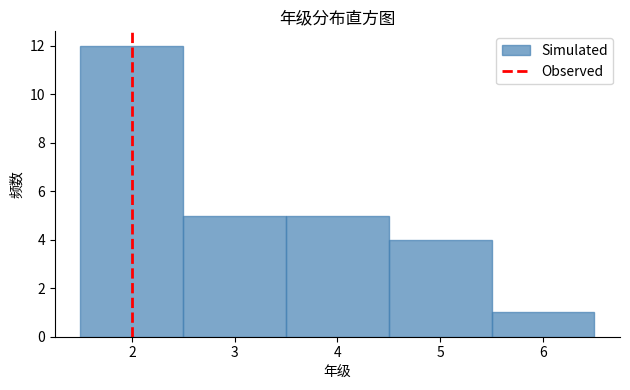

Which range on the x-axis has the tallest bar?

1.5 to 2.5